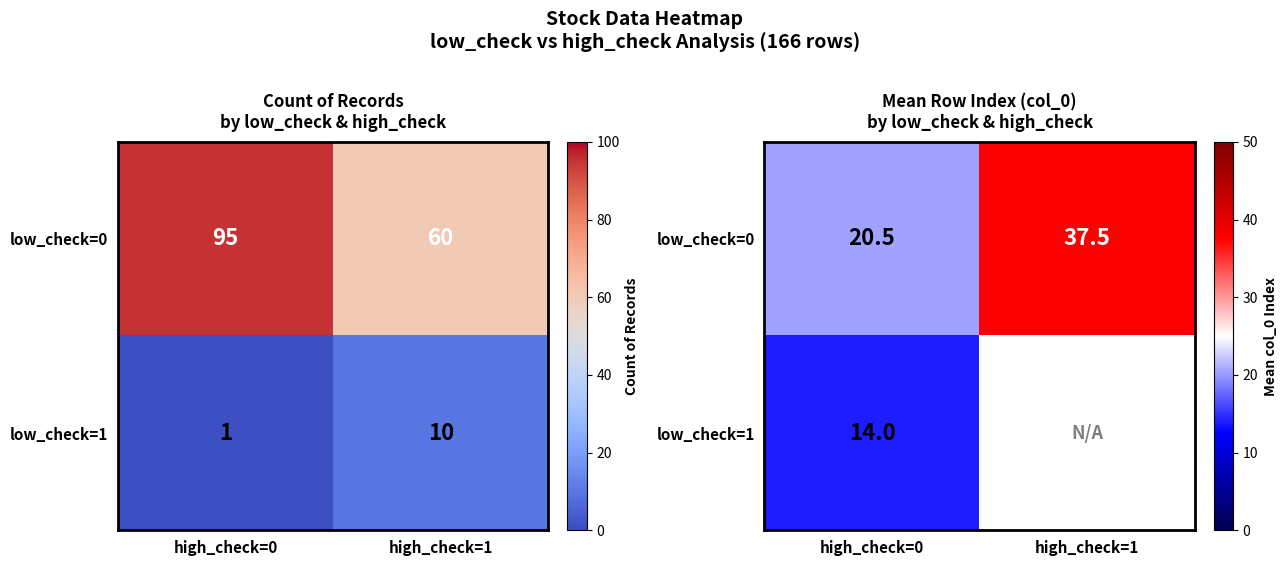

At which label is low_check=1 closest to 14?

high_check=0